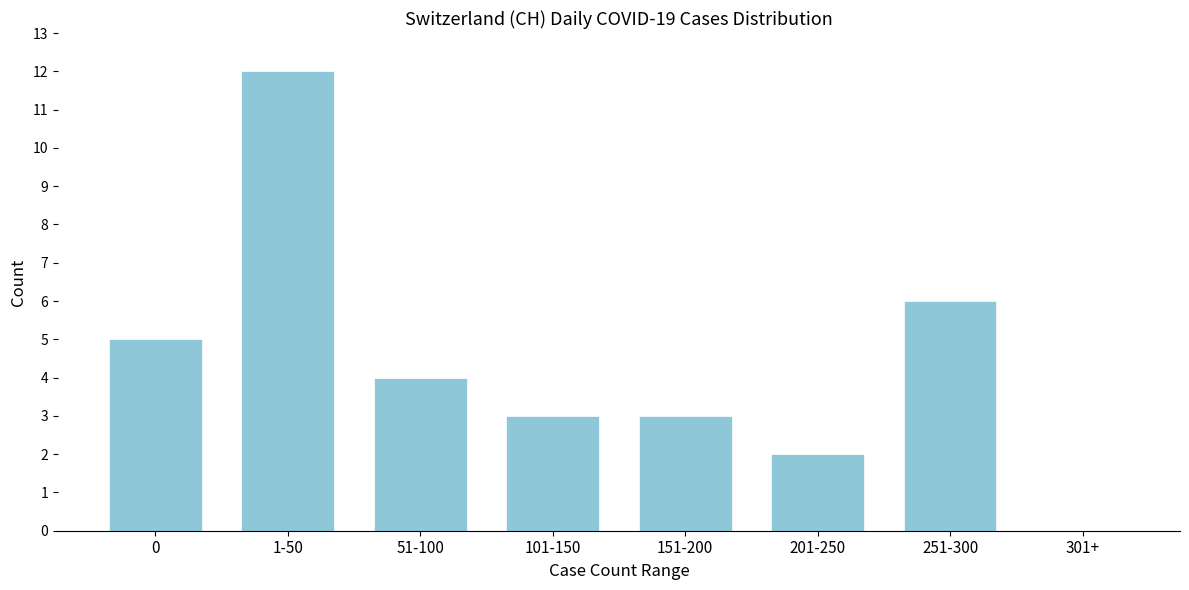

Reading left to right, what are all the values shown in this chart?

0=5	1-50=12	51-100=4	101-150=3	151-200=3	201-250=2	251-300=6	301+=0